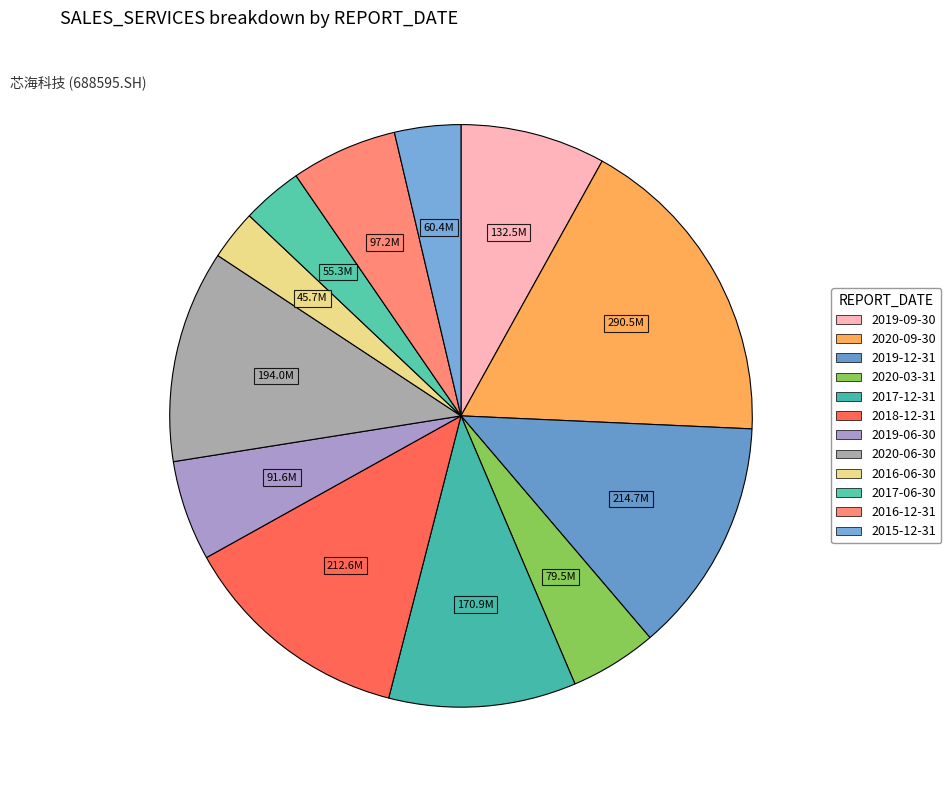

How many segments does this pie chart have?

12